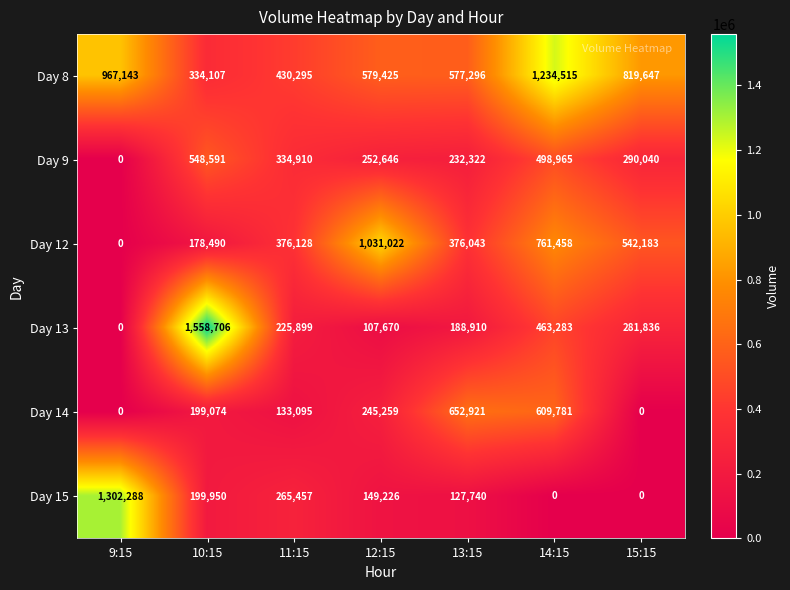

Between 11:15 and 13:15, which series saw the biggest shift?

Day 14